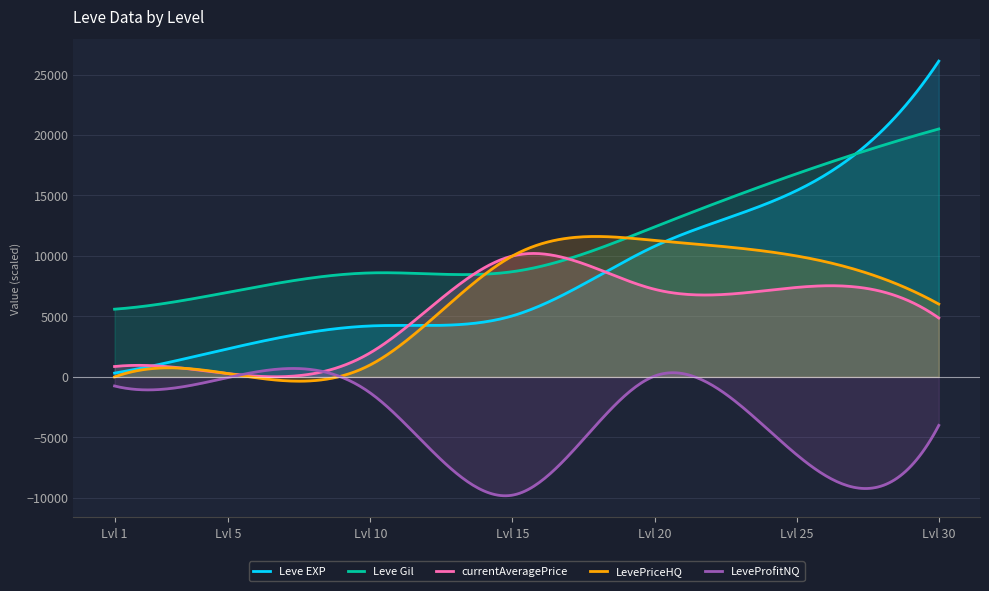

What is the spread (max minus min) of values at 15?

19874